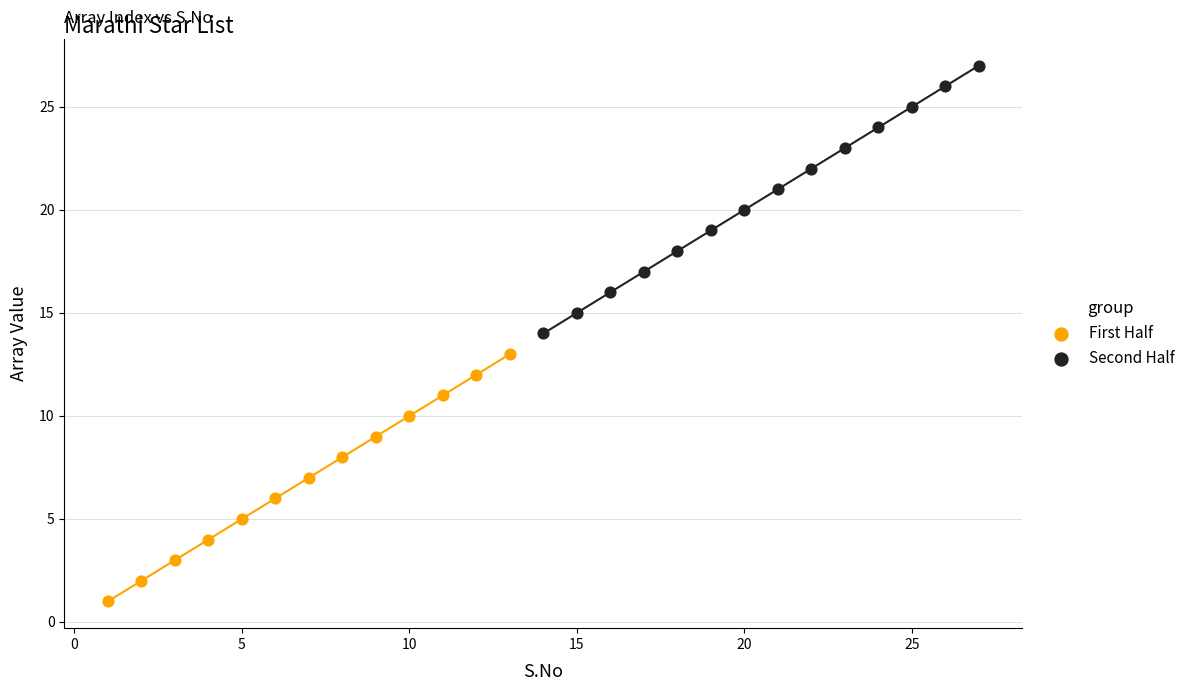

Which series reaches the minimum Y coordinate?

First Half